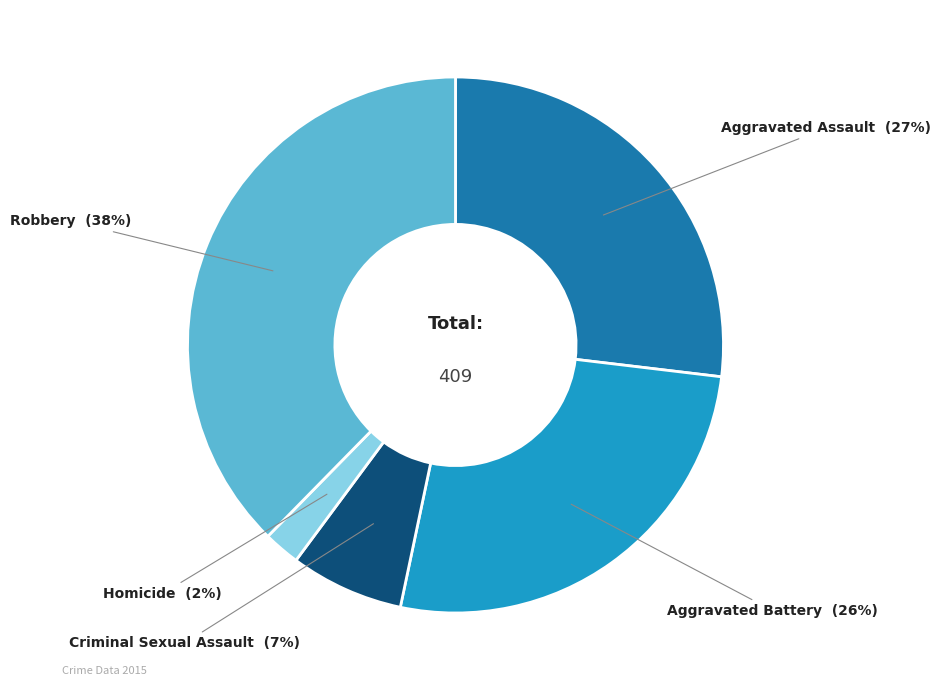

Does any single category account for the majority?

No